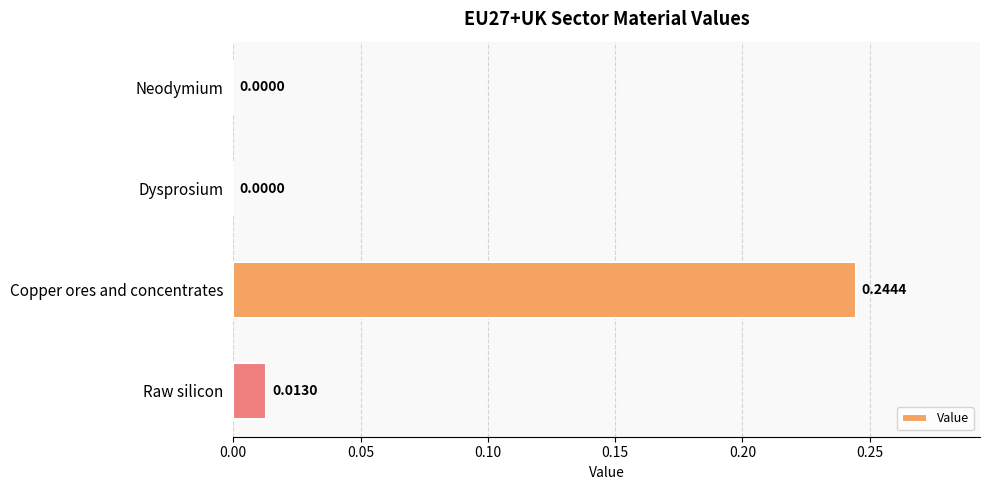

Which category has the highest value across all series?

Copper ores and concentrates